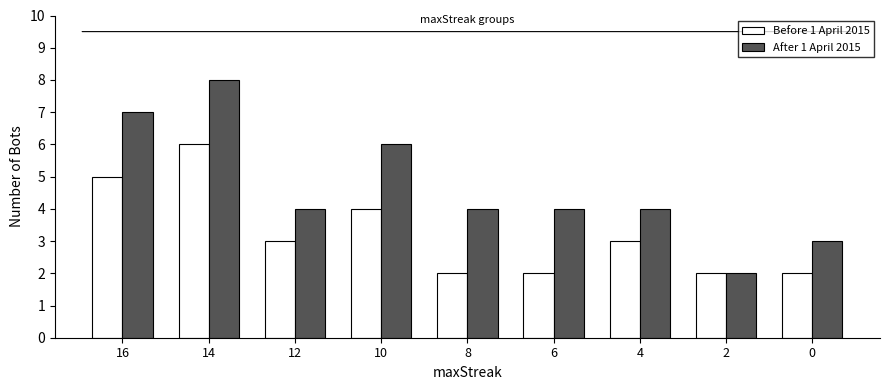

How many groups of bars are there?

9